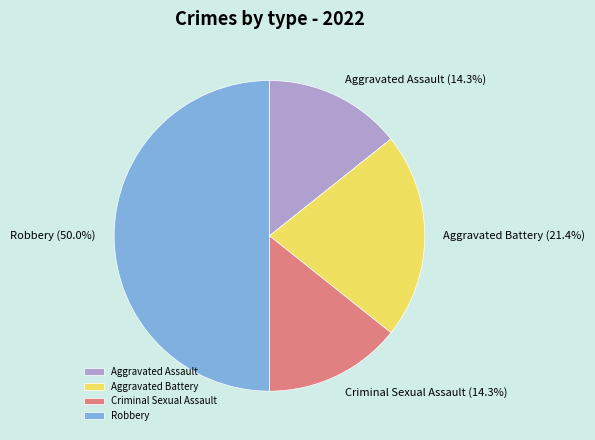

Count the number of slices in the pie.

4